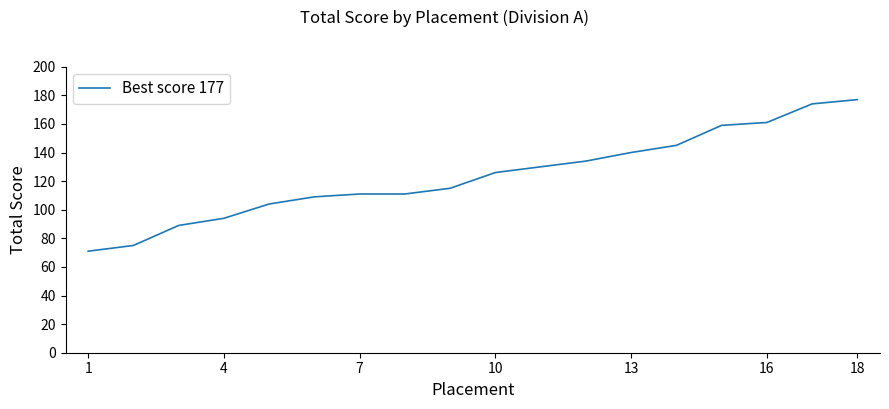

What is the difference between the maximum and minimum values?

106